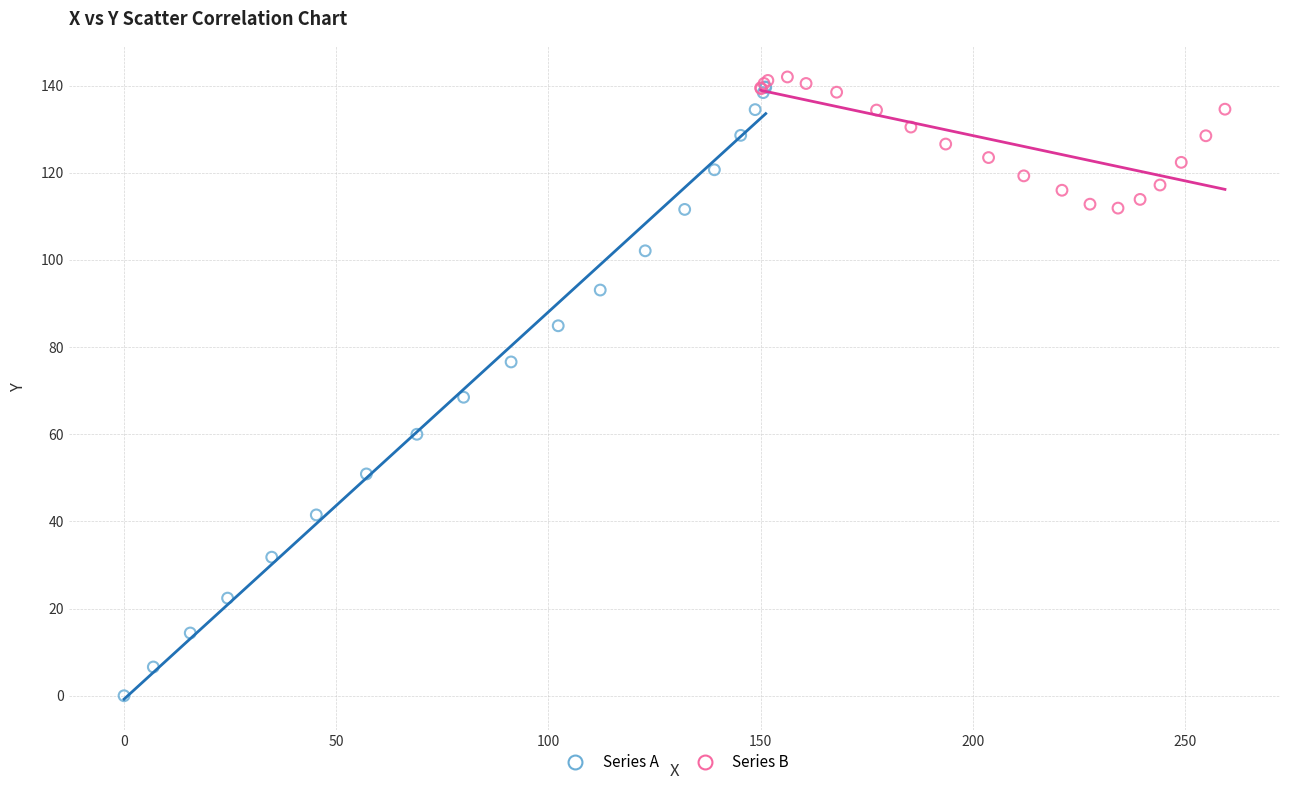

Which series contains the lowest Y value?

Series A